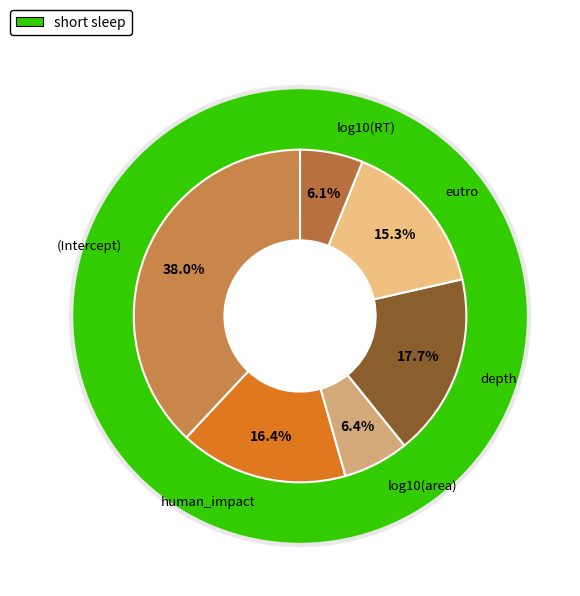

What is the smallest slice in the pie chart?

log10(RT)